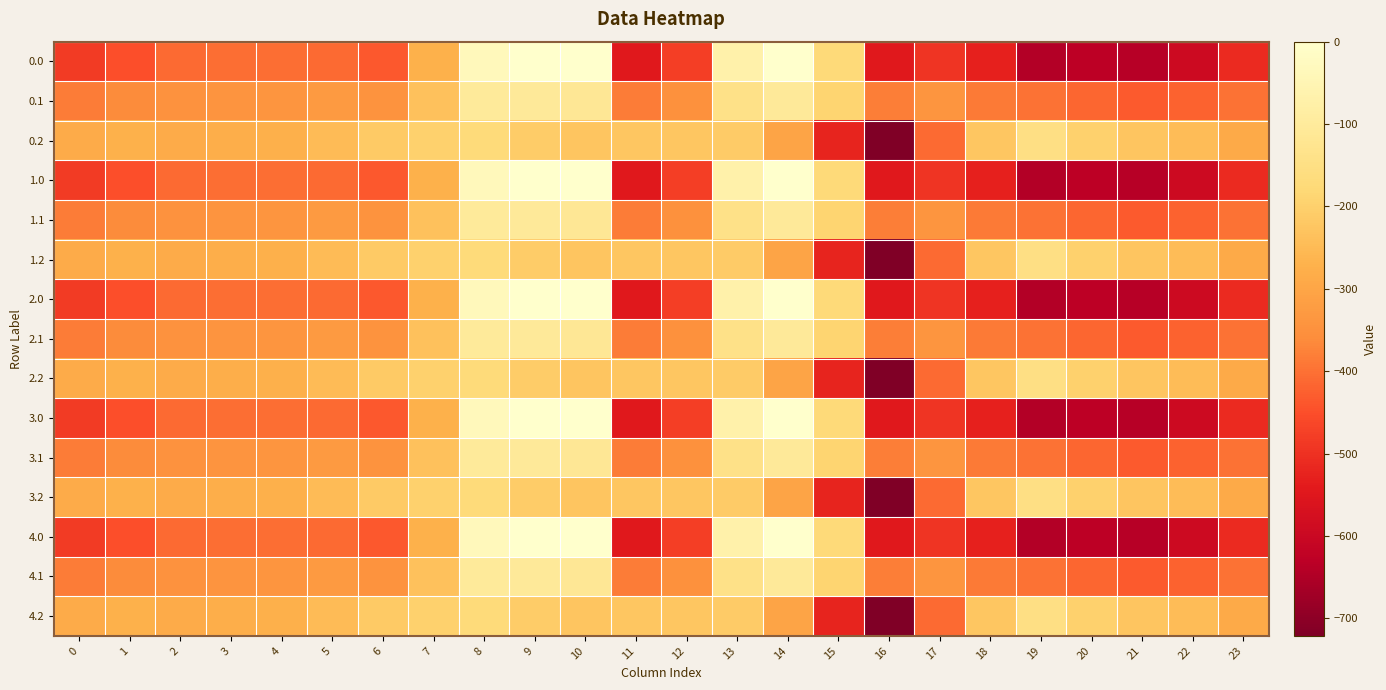

Which label corresponds to the smallest value in the chart?

16